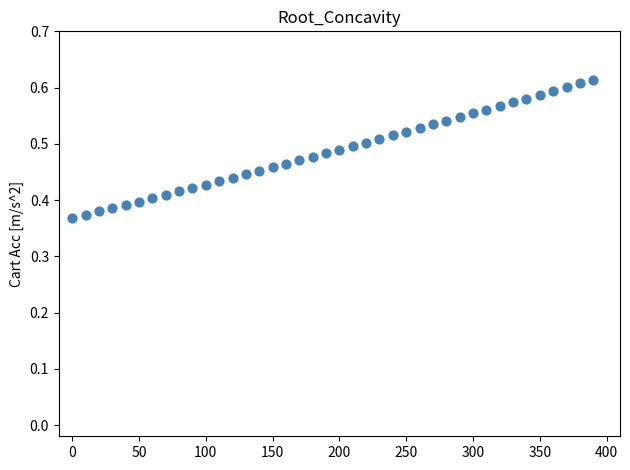

What is the range of X values (max minus min)?

390.0